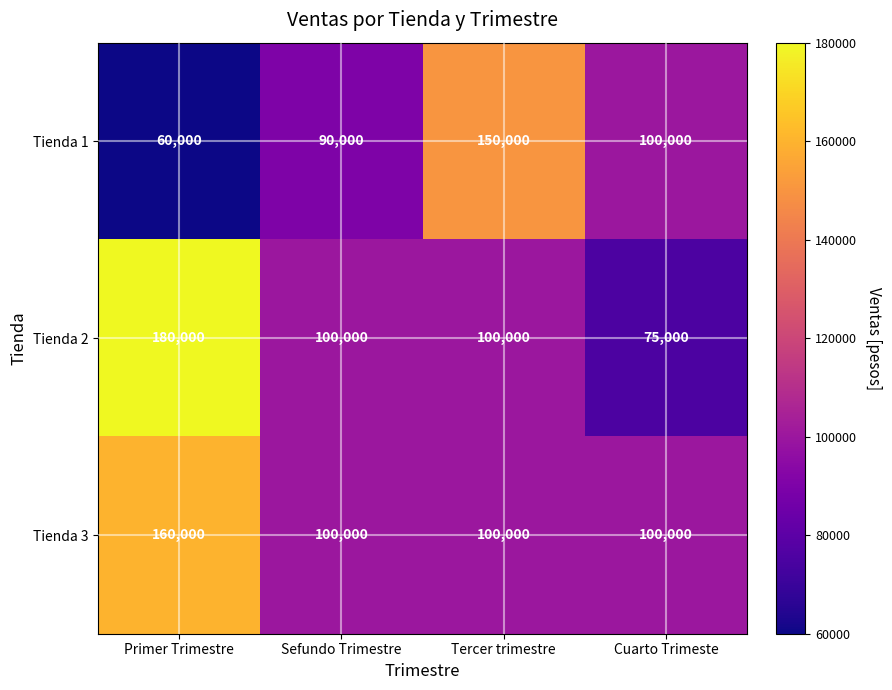

What is the difference between the Tienda 2 values at Primer Trimestre and Tercer trimestre?

80000